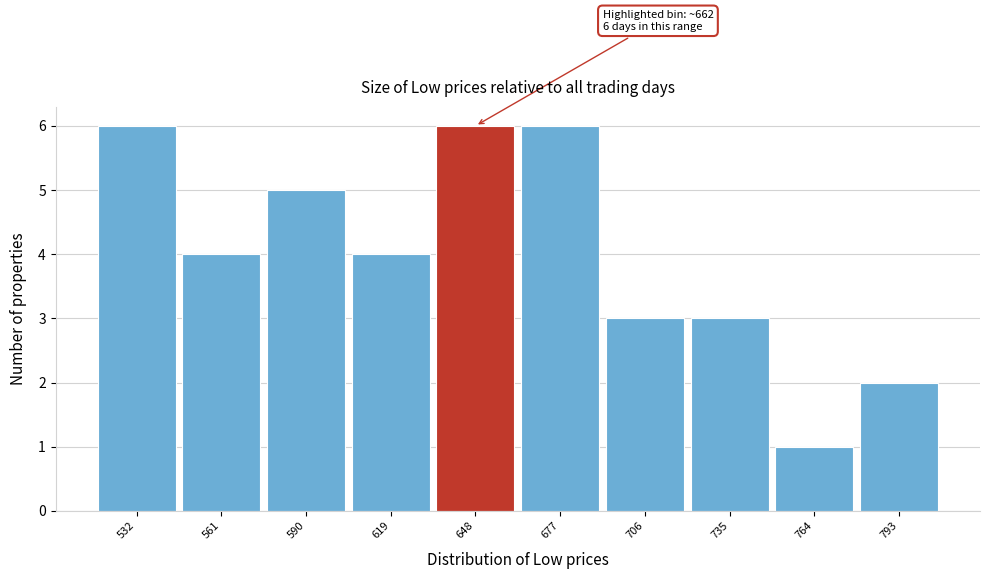

Reading left to right, extract all data points from this chart.

532=6	561=4	590=5	619=4	648=6	677=6	706=3	735=3	764=1	793=2